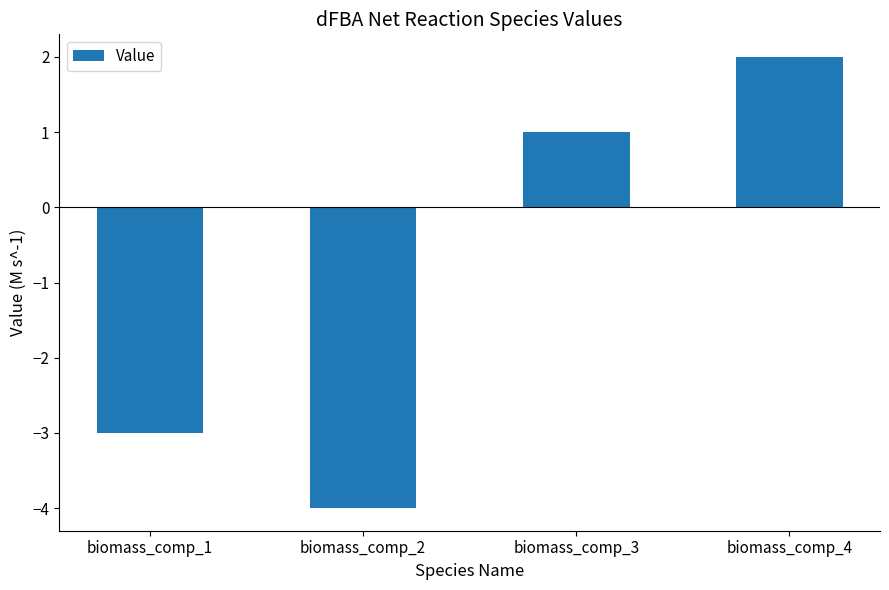

List the labels in order of value, smallest first.

biomass_comp_2, biomass_comp_1, biomass_comp_3, biomass_comp_4